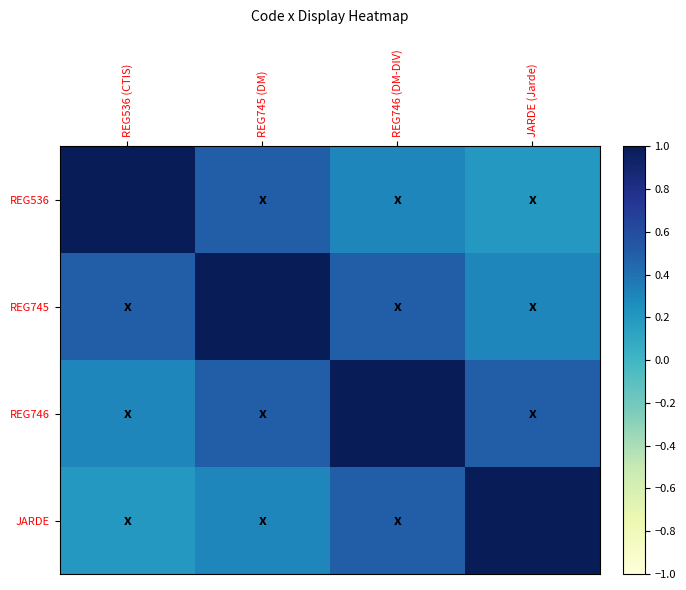

At which category is the sum across all series the highest?

REG745 (DM)